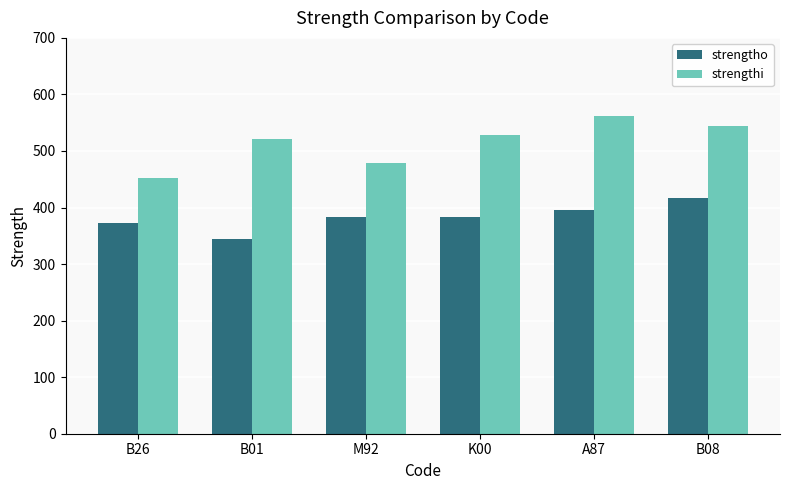

What is the label of the 3rd bar from the left?

M92